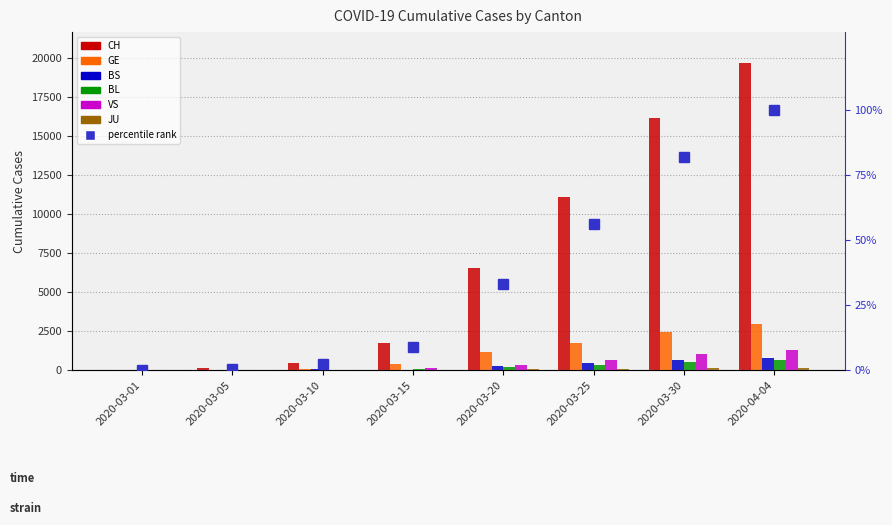

The BL series shows 10 at 2020-03-05. True or false?

False